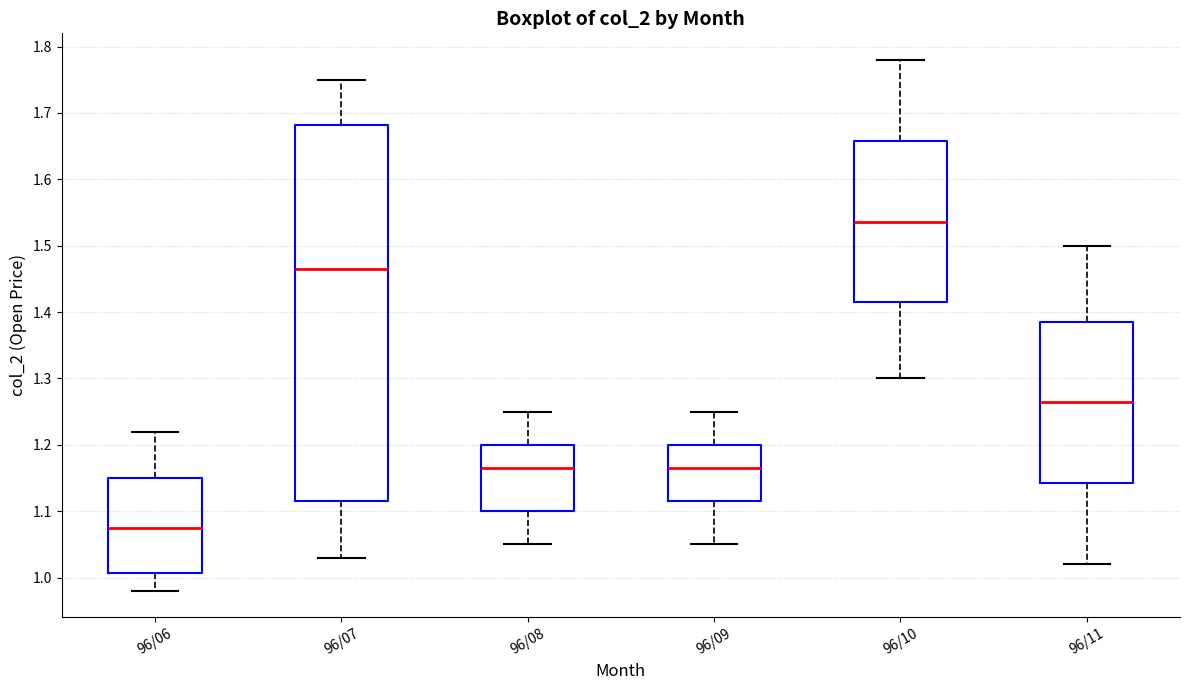

Which box's median line is the lowest?

96/06